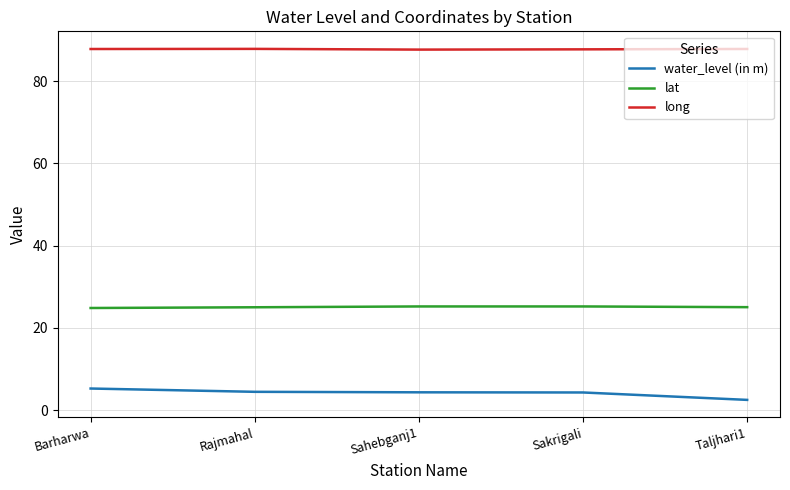

How many water_level (in m) values are between 4 and 5?

3